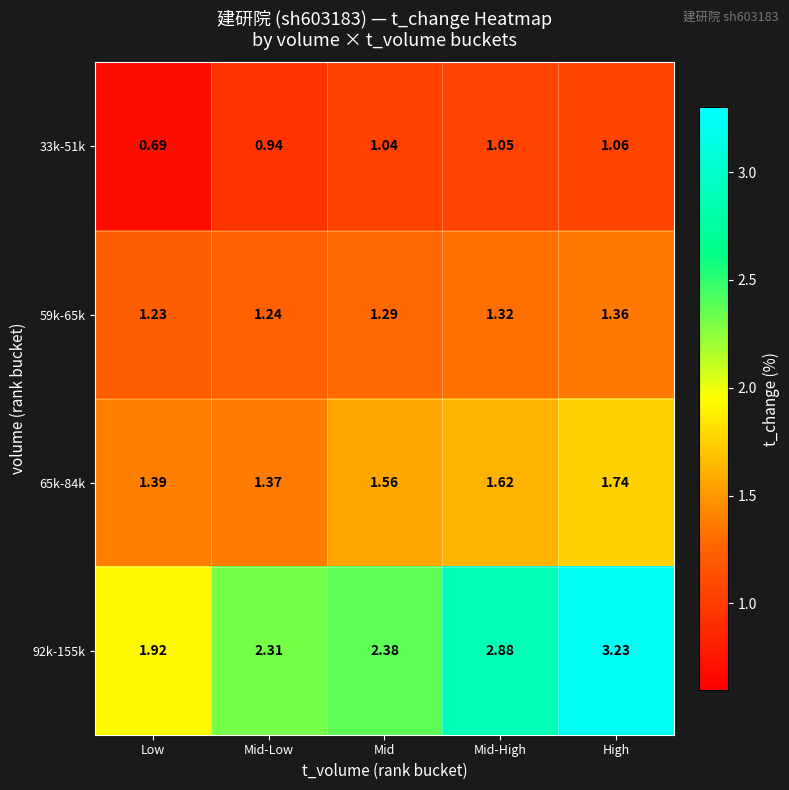

Which series has the largest total across all categories?

92k-155k